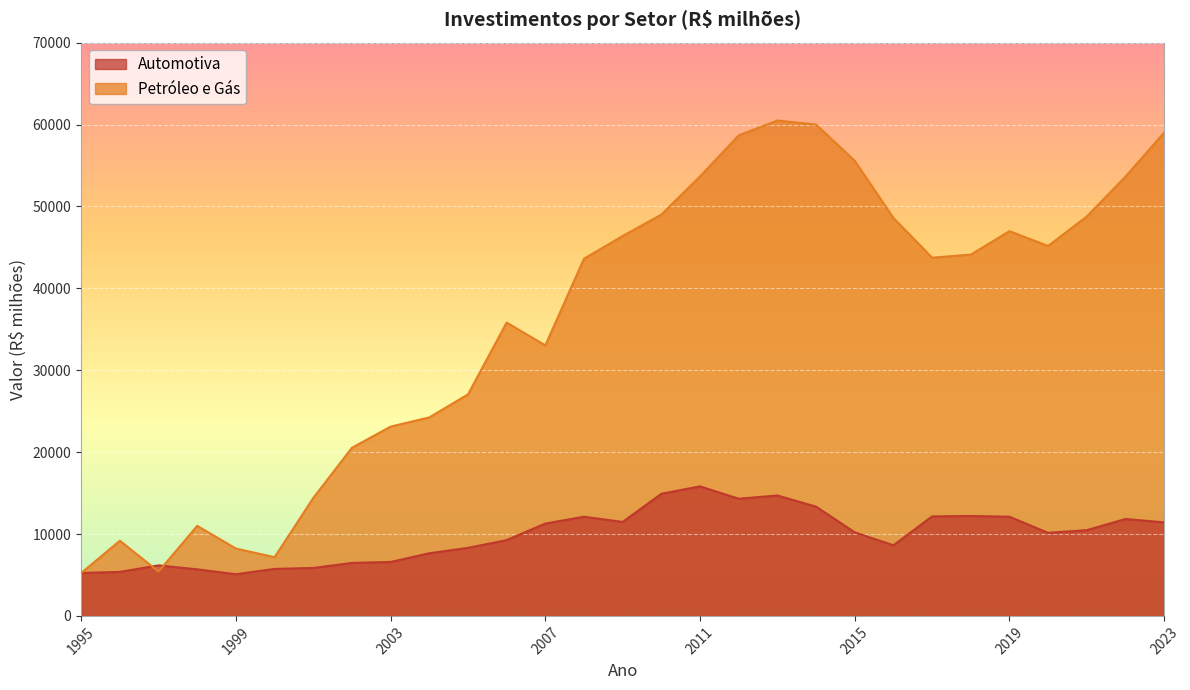

Where is Petróleo e Gás nearest to the value 32865?

2007